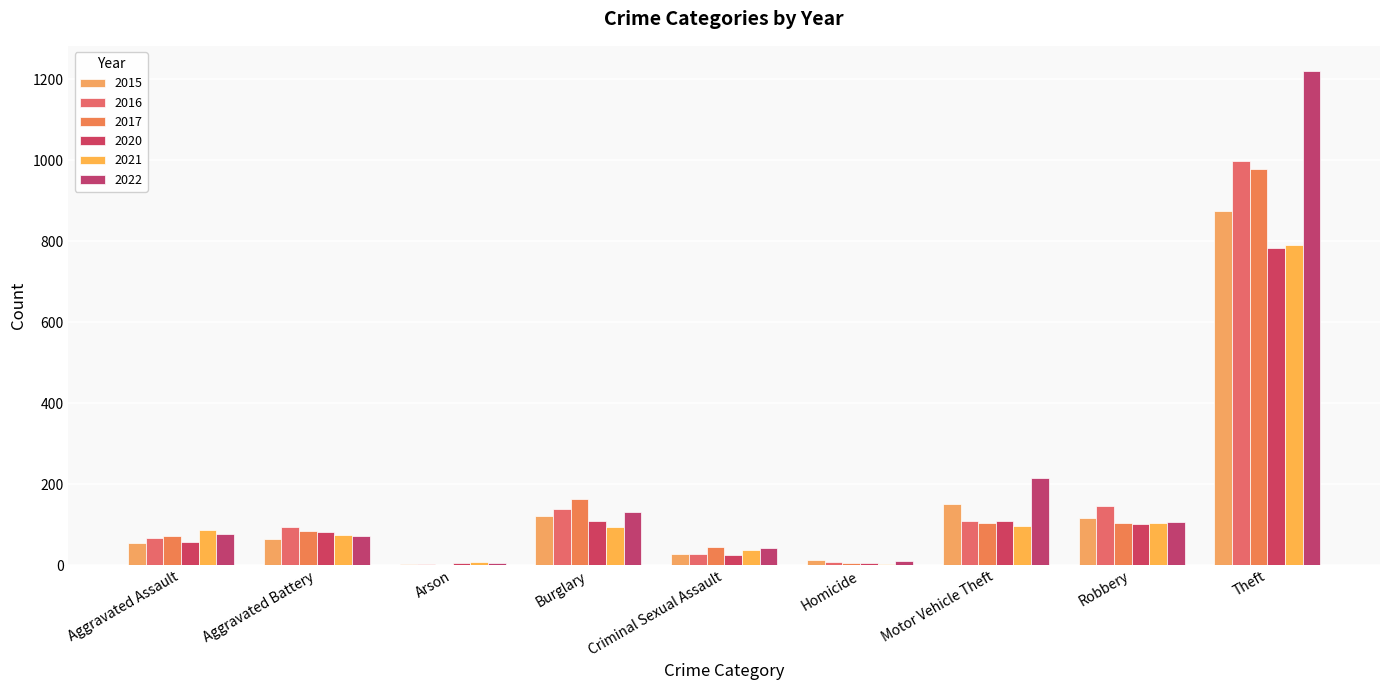

Is the value of 2017 at Burglary greater than the value of 2021 at Robbery?

Yes